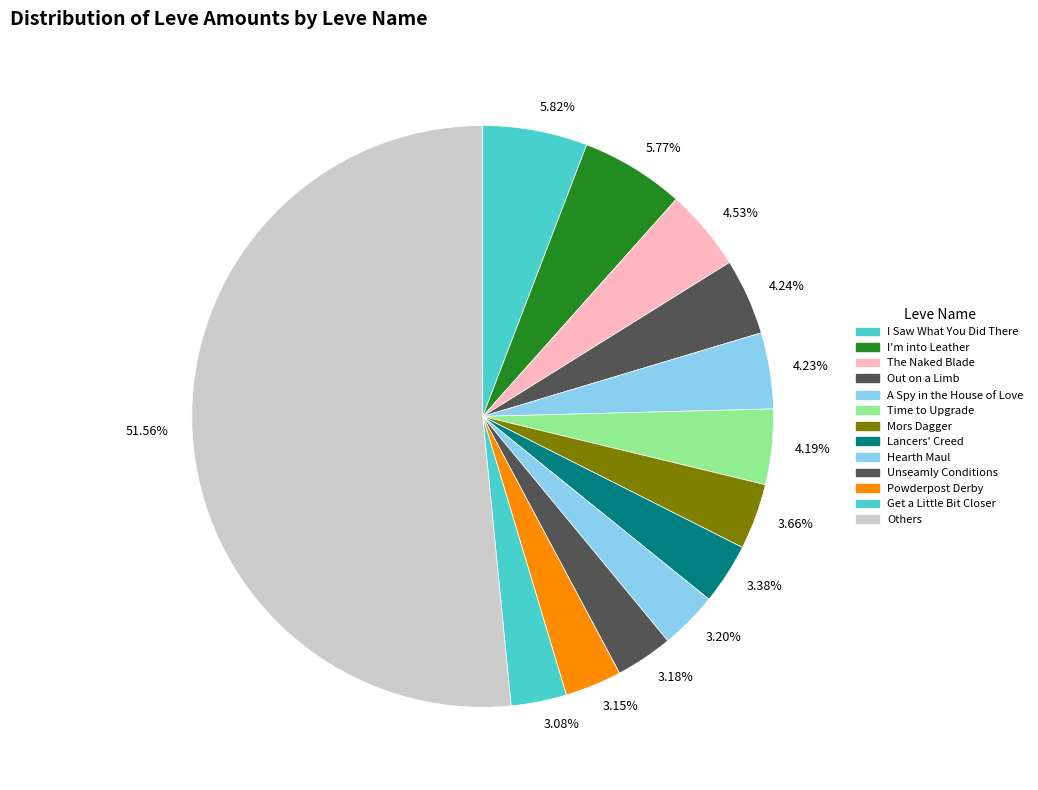

Count the number of slices in the pie.

13